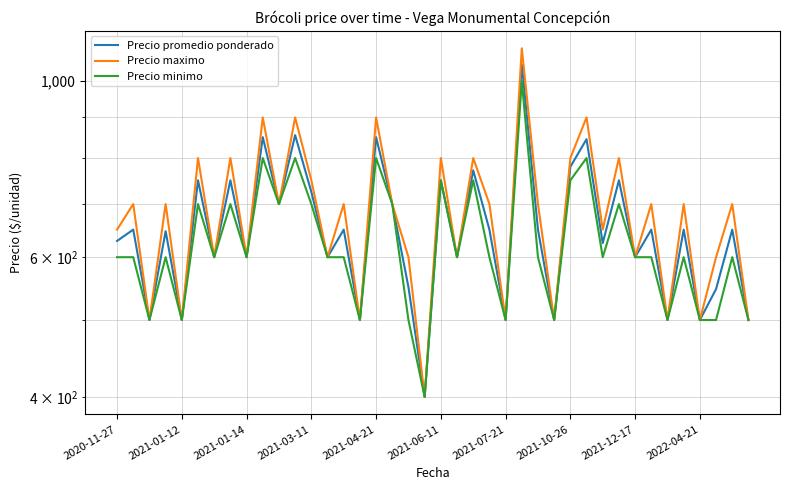

How many values in the Precio maximo series exceed 700?

12